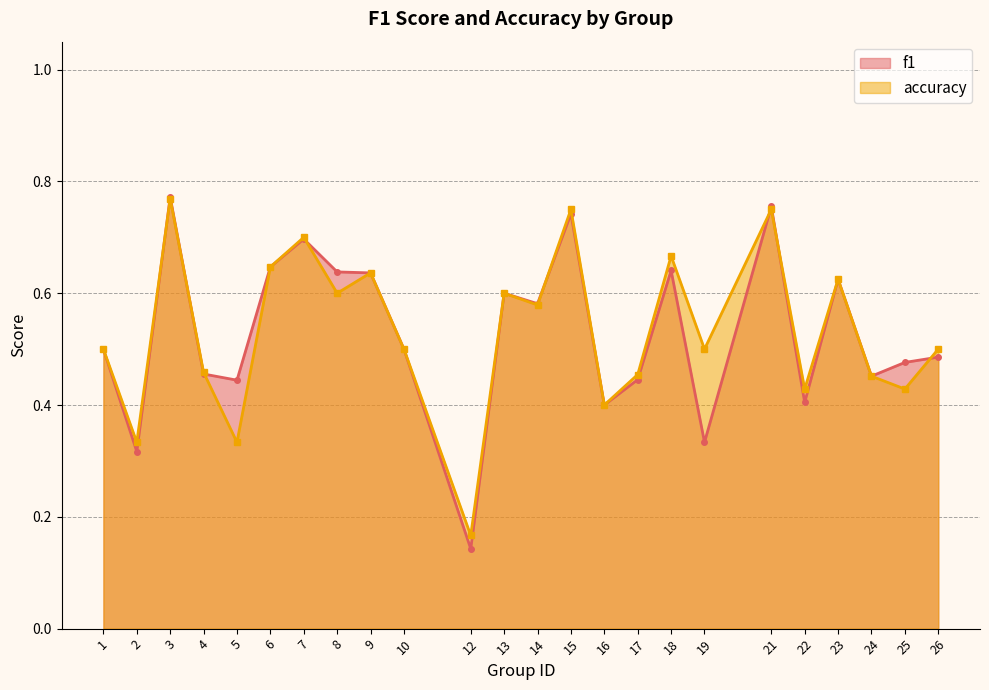

Count the f1 values in the range 0 to 1.

24